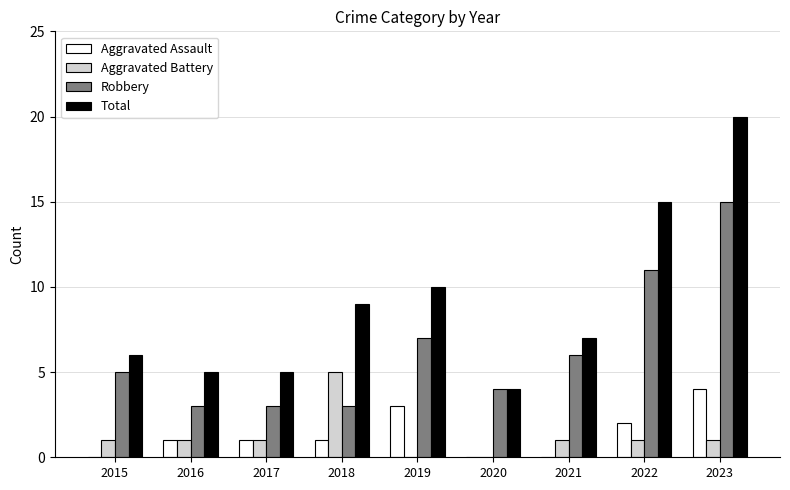

Is it true that Aggravated Assault equals 0 at 2021?

True